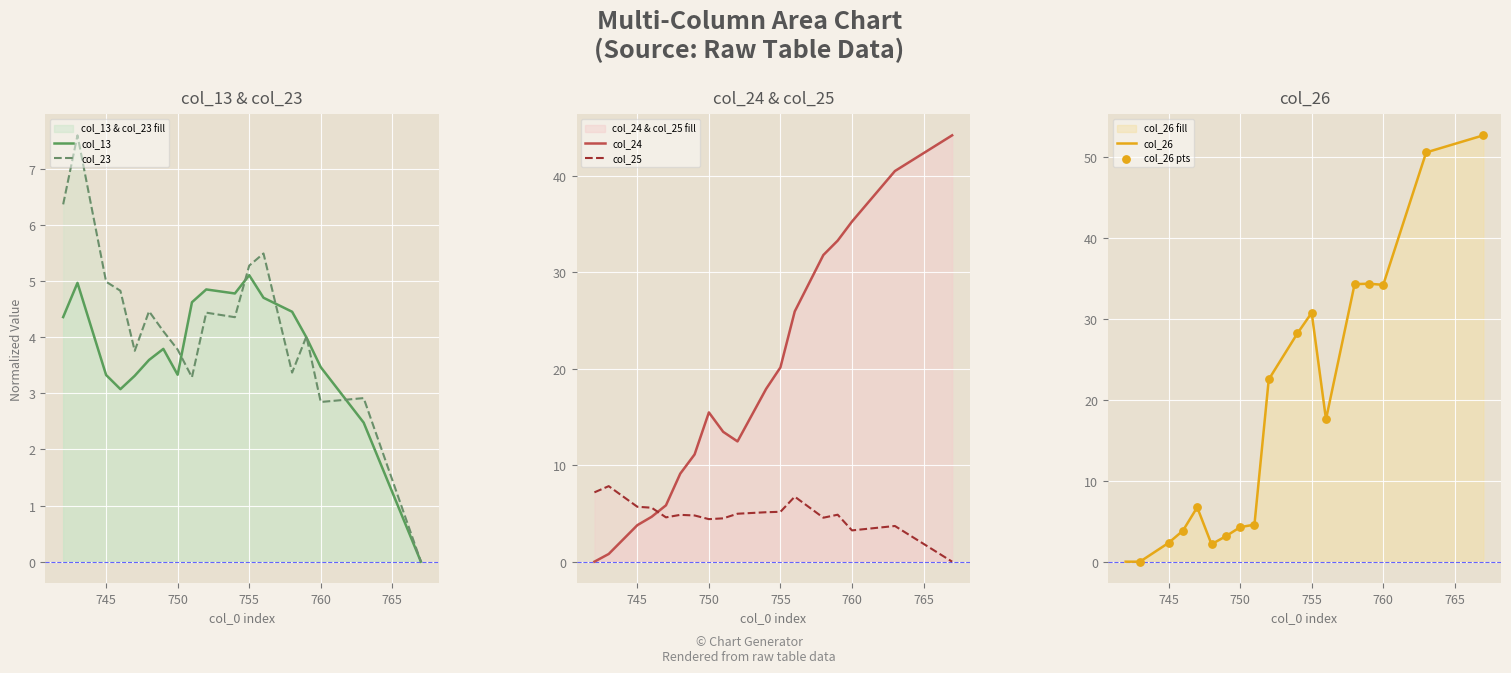

What is the total value across all series at 760?

44.8